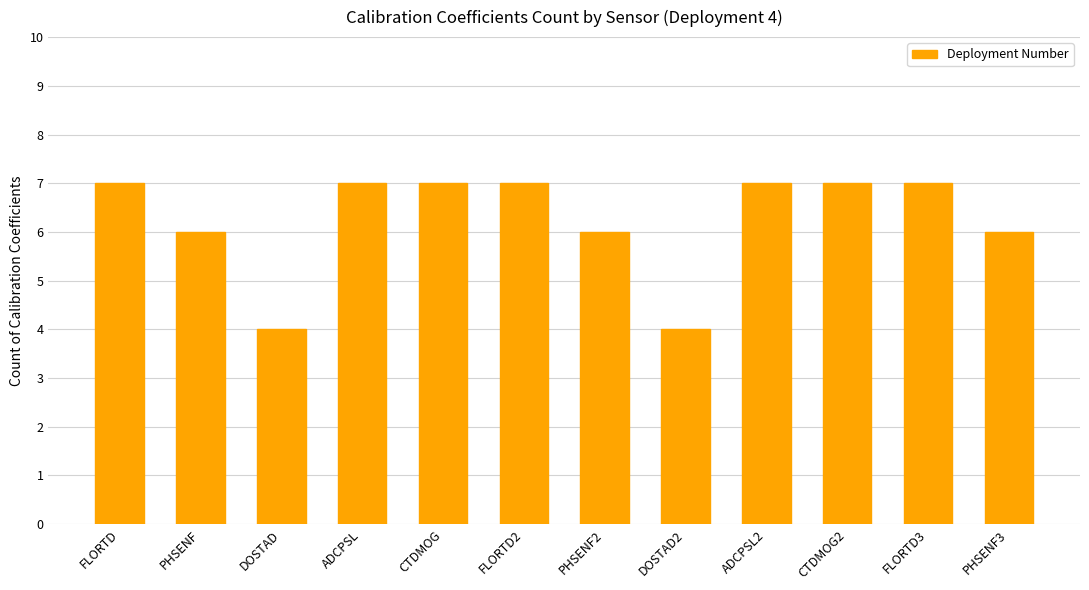

The chart shows a value of 6 at PHSENF2. True or false?

True